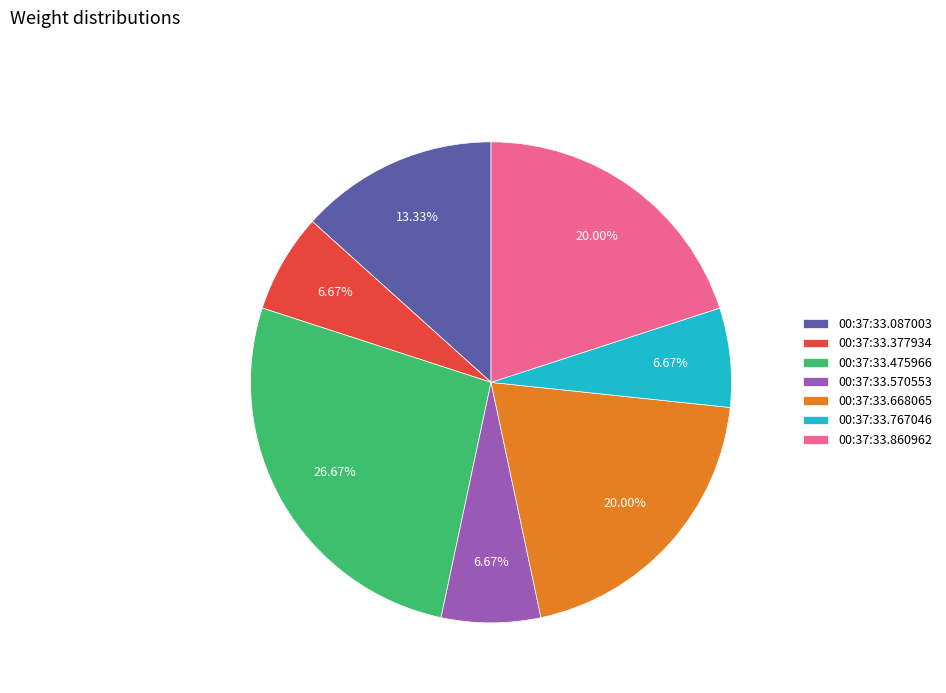

What is the total percentage of 00:37:33.668065 and 00:37:33.087003?

33.3%